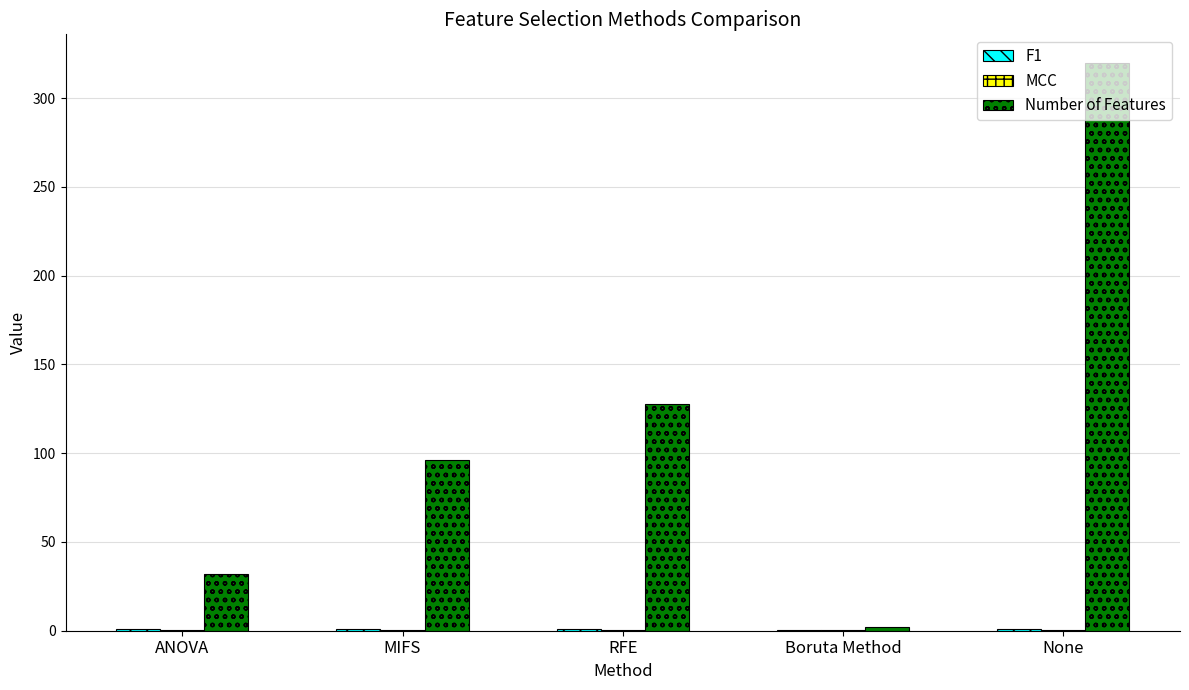

True or false: Number of Features has a value of 32.0 at ANOVA.

True